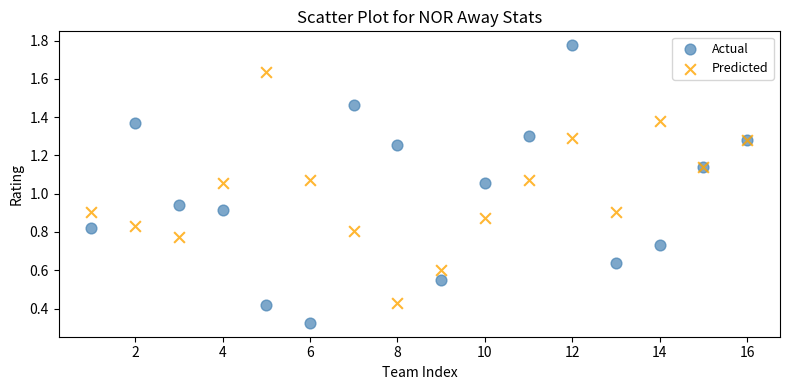

What are all the series names shown in the legend?

Actual, Predicted